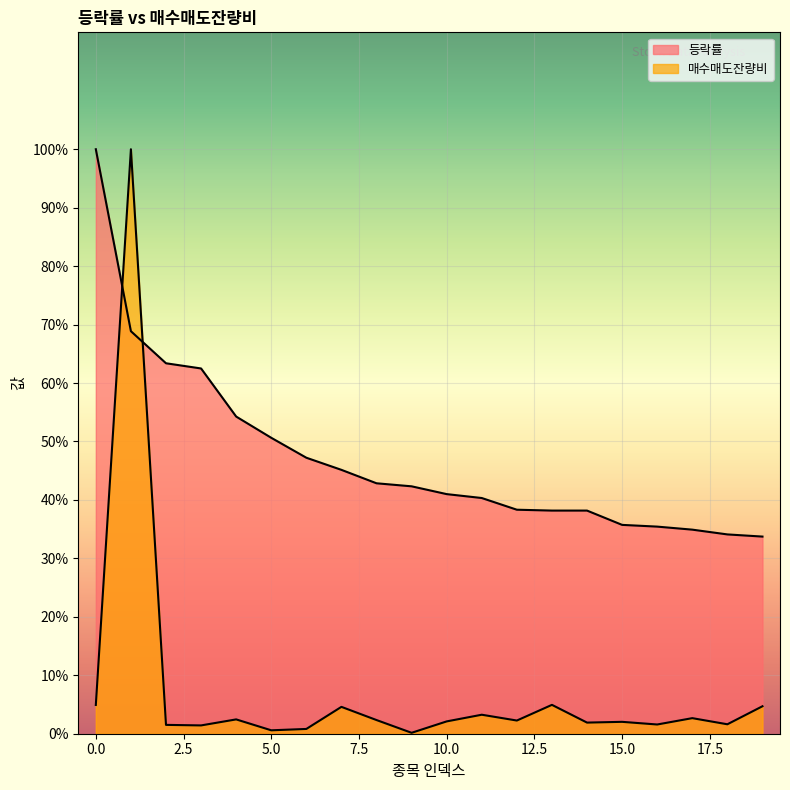

How many categories are shown in the chart?

20